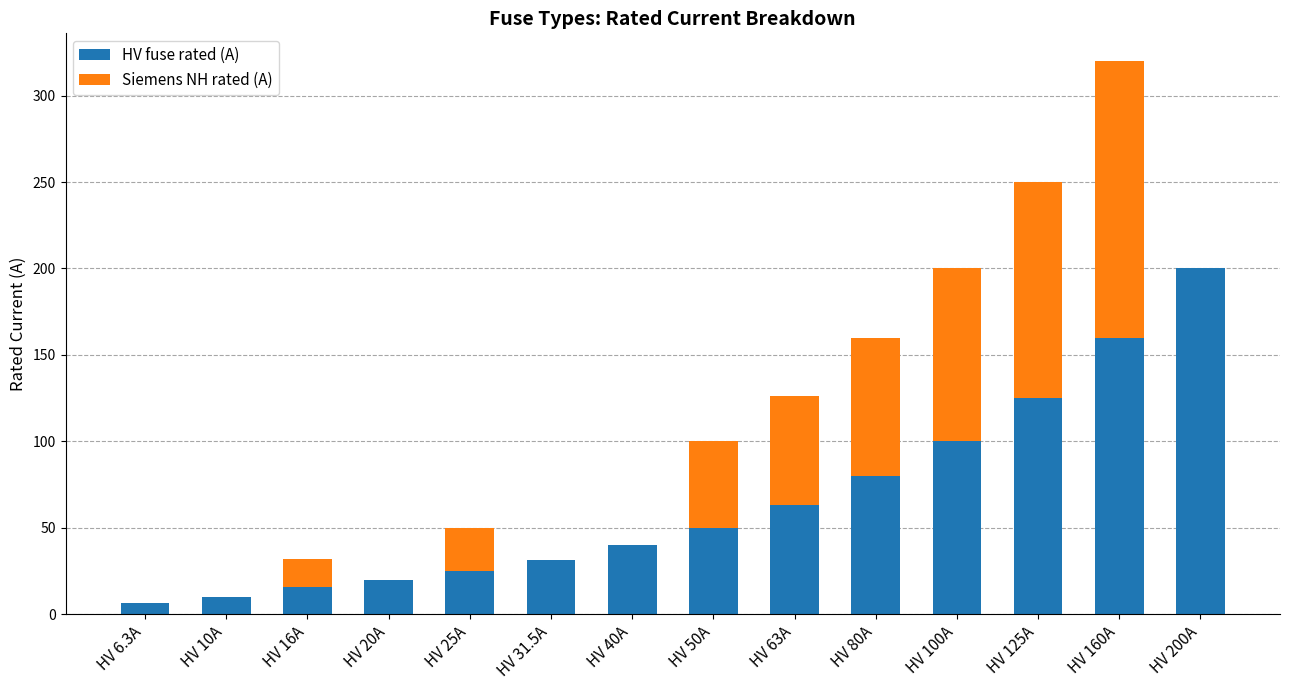

What is the sum of the HV fuse rated (A) values at HV 63A and HV 200A?

263.0